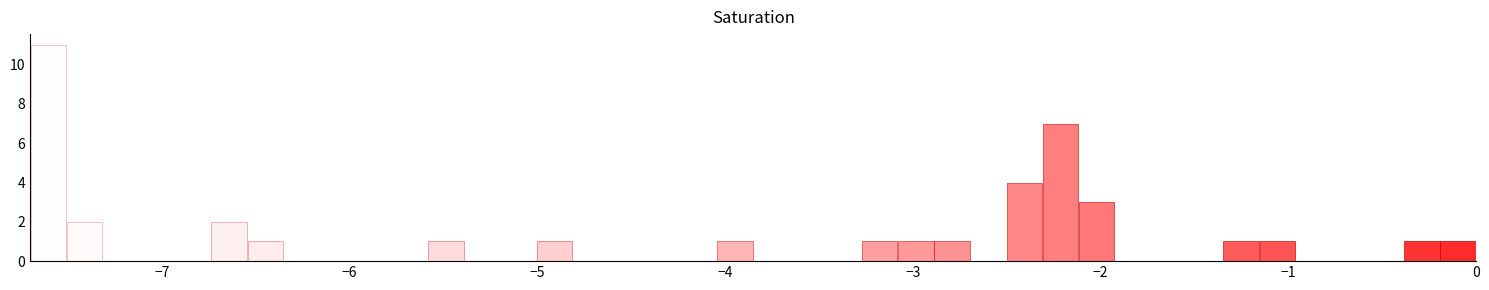

Read against the x-axis, roughly where is the centre of the tallest bar?

-7.6